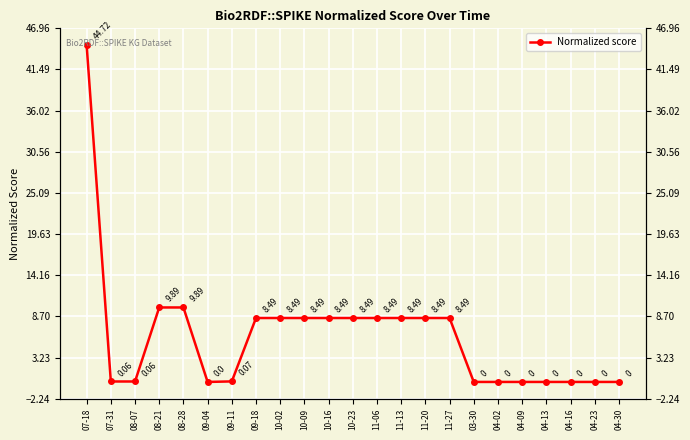

Reading left to right, what are all the values shown in this chart?

44.7	0.1	0.1	9.9	9.9	0.0	0.1	8.5	8.5	8.5	8.5	8.5	8.5	8.5	8.5	8.5	0.0	0.0	0.0	0.0	0.0	0.0	0.0